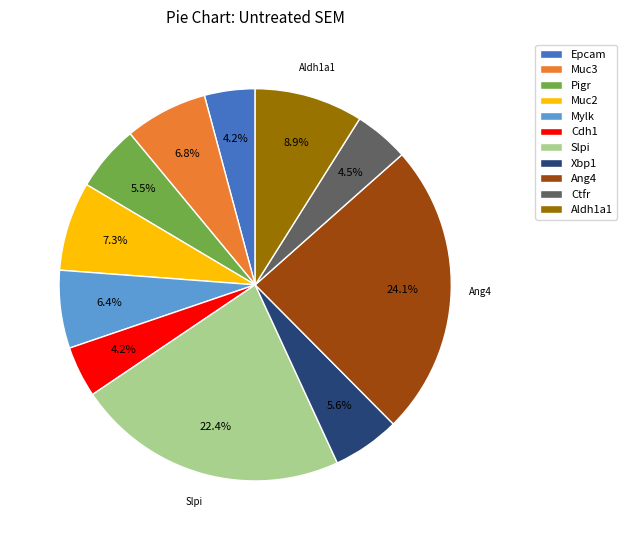

Count the number of slices in the pie.

11